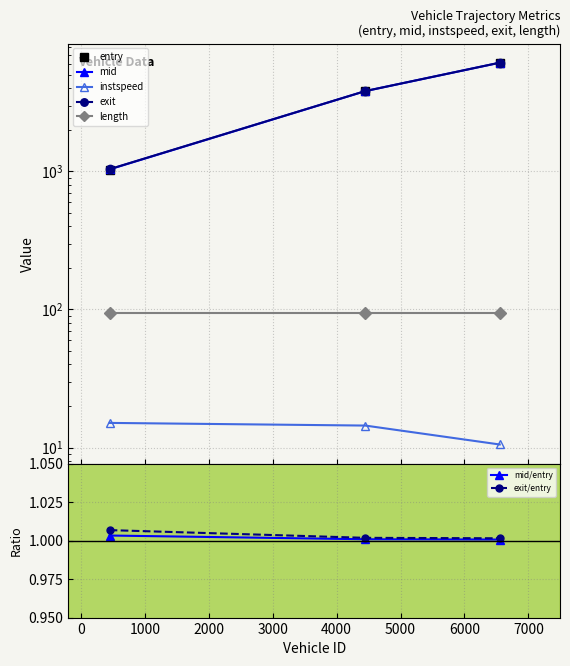

What is the minimum value shown in the chart?

10.5